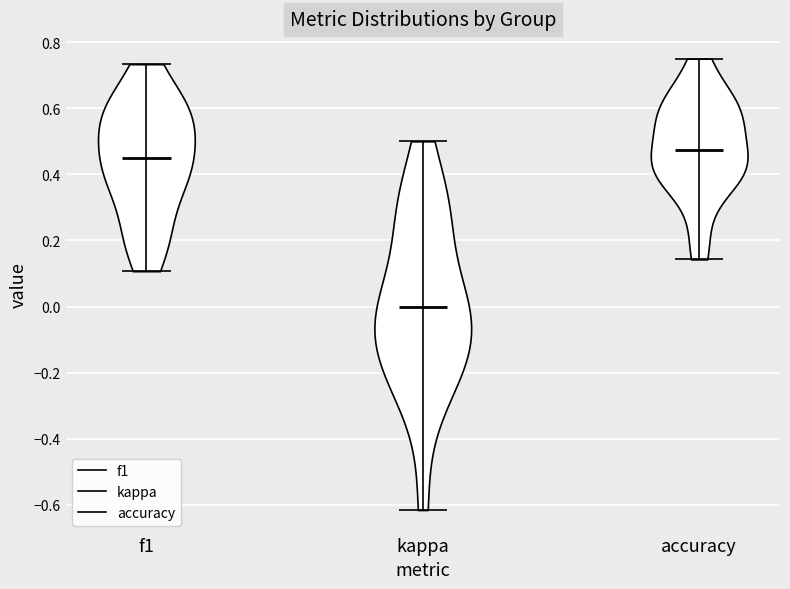

Reading left to right, read every violin against the y-axis: where its median line is, and the lowest and highest points it reaches. The values are not printed on the chart, so give them approximately, as read against the axis.

f1: median line 0.44, lowest point 0.10, highest point 0.74
kappa: median line 0.00, lowest point -0.62, highest point 0.50
accuracy: median line 0.48, lowest point 0.14, highest point 0.76